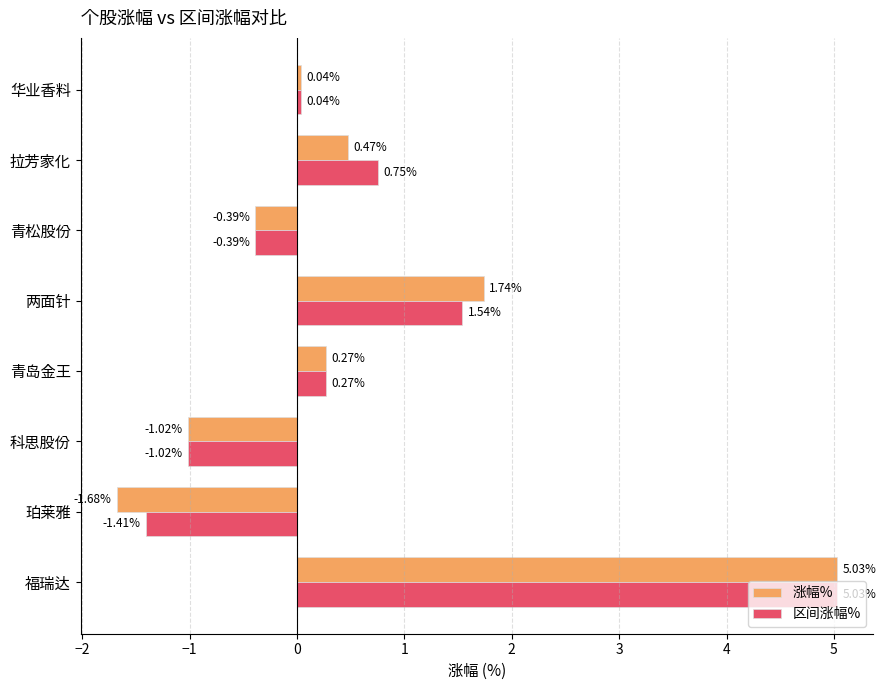

Rank the categories by 涨幅% value from lowest to highest.

珀莱雅, 科思股份, 青松股份, 华业香料, 青岛金王, 拉芳家化, 两面针, 福瑞达